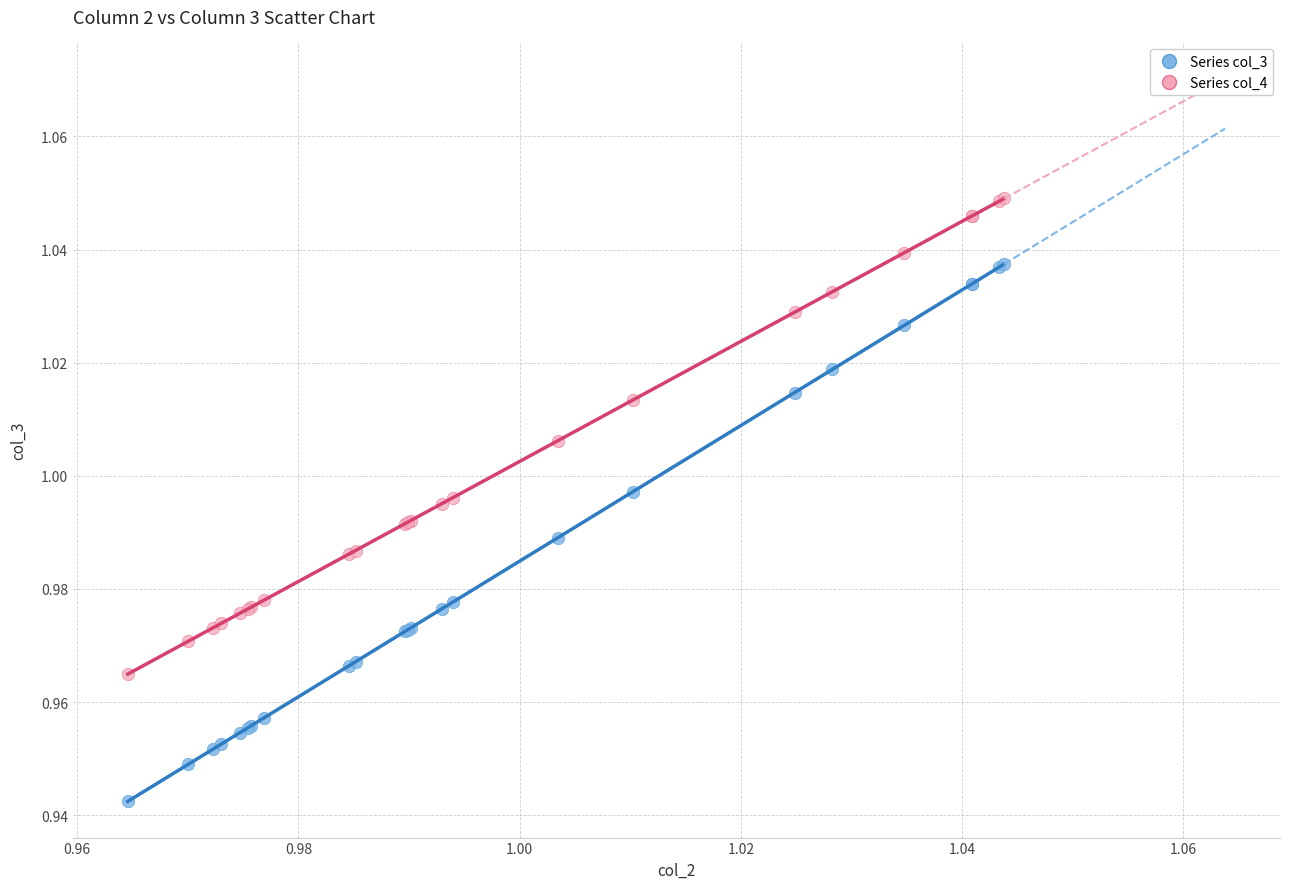

Which series contains the highest Y value?

Series col_4